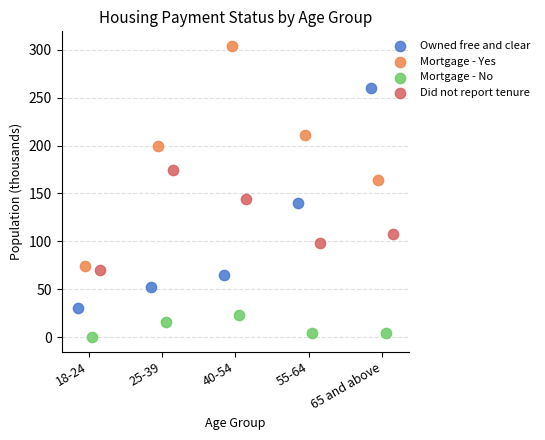

What are all the series names shown in the legend?

Owned free and clear, Mortgage - Yes, Mortgage - No, Did not report tenure